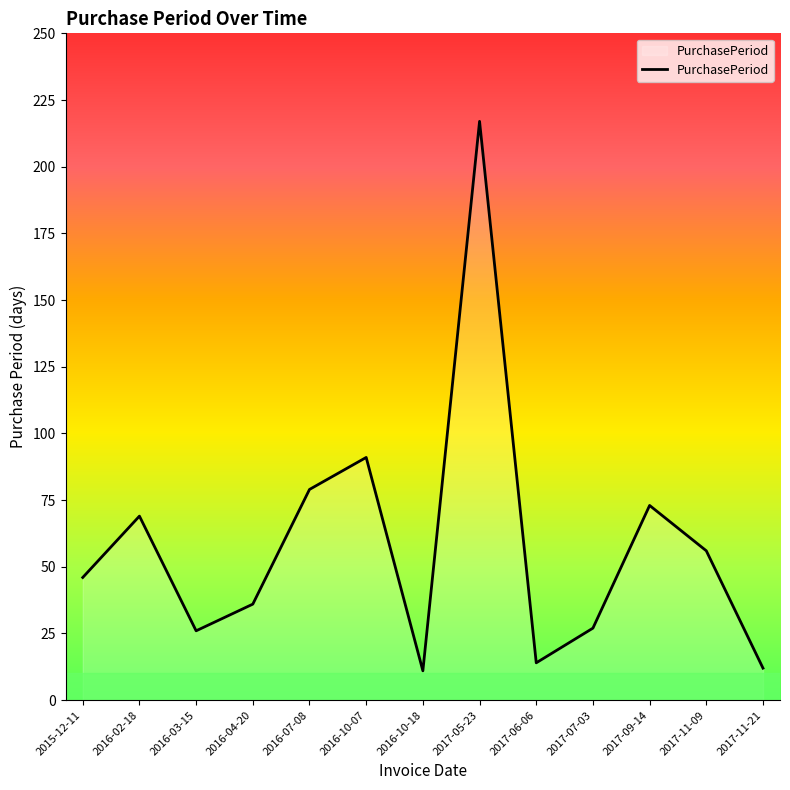

What is the minimum value shown in the chart?

11